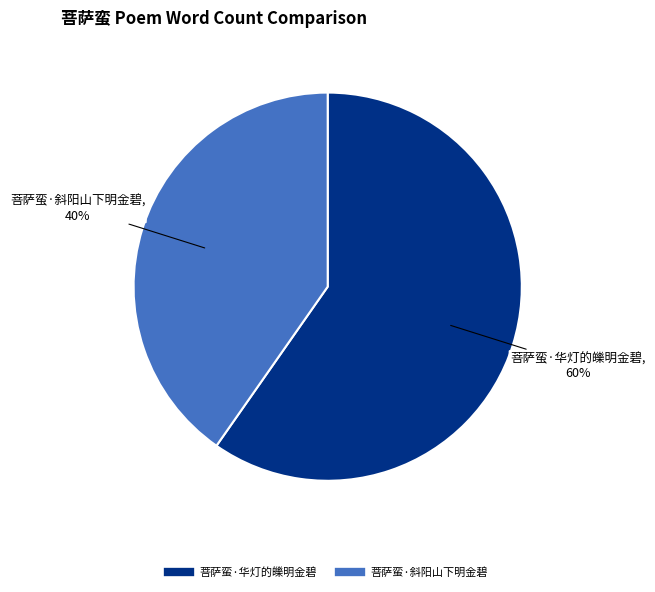

How many slices are in this pie chart?

2